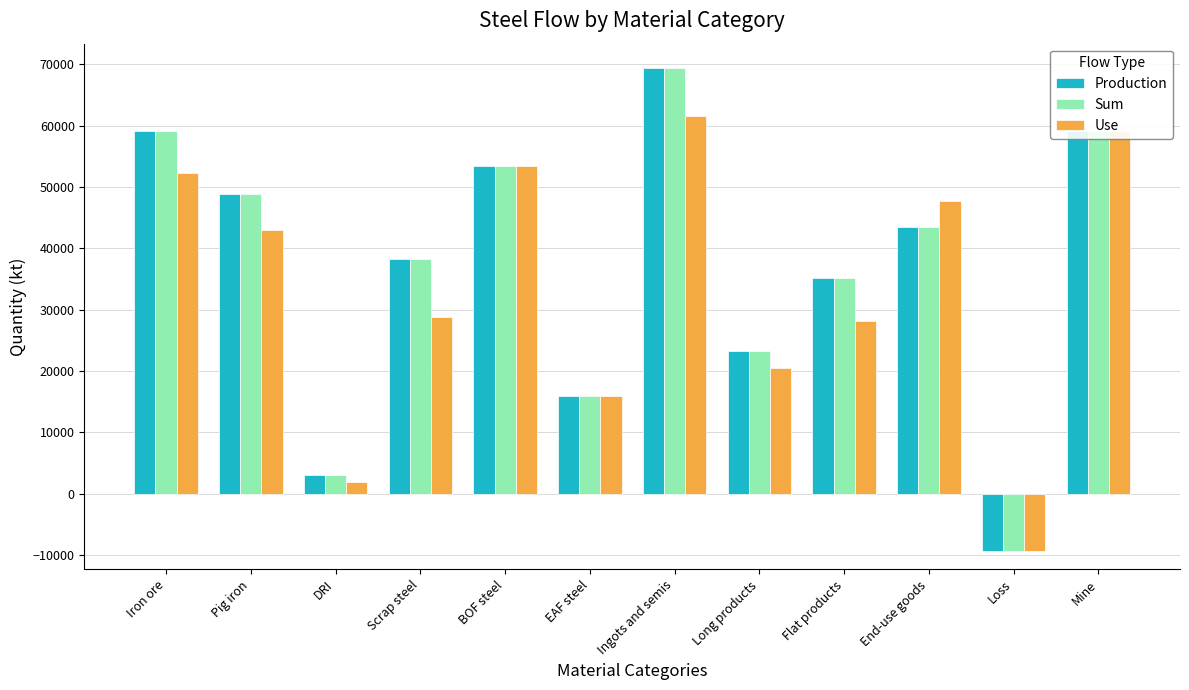

How many categories are shown in the chart?

12